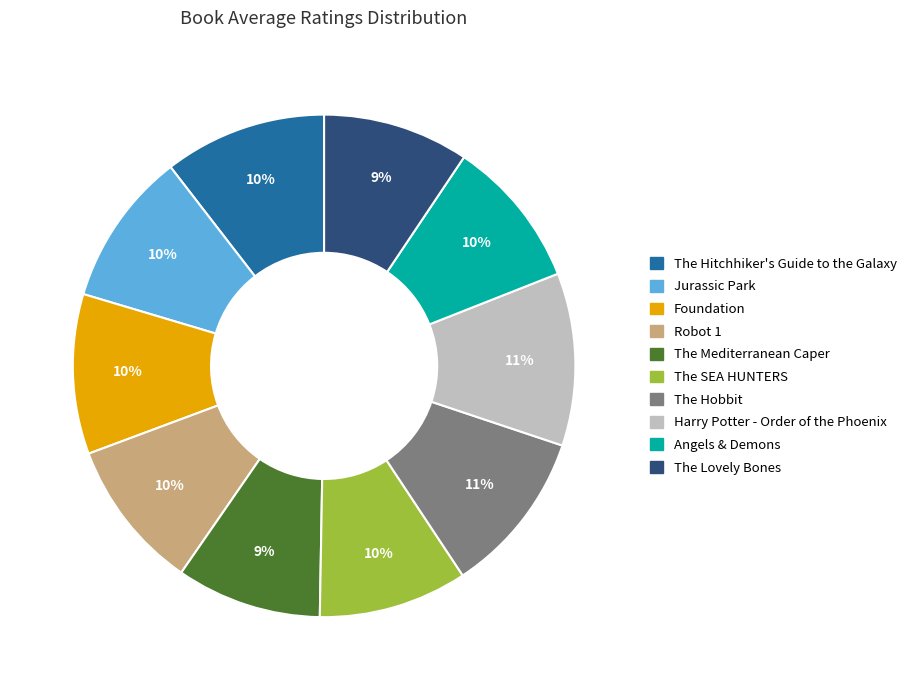

Is the sum of Angels & Demons and Harry Potter - Order of the Phoenix greater than half?

No